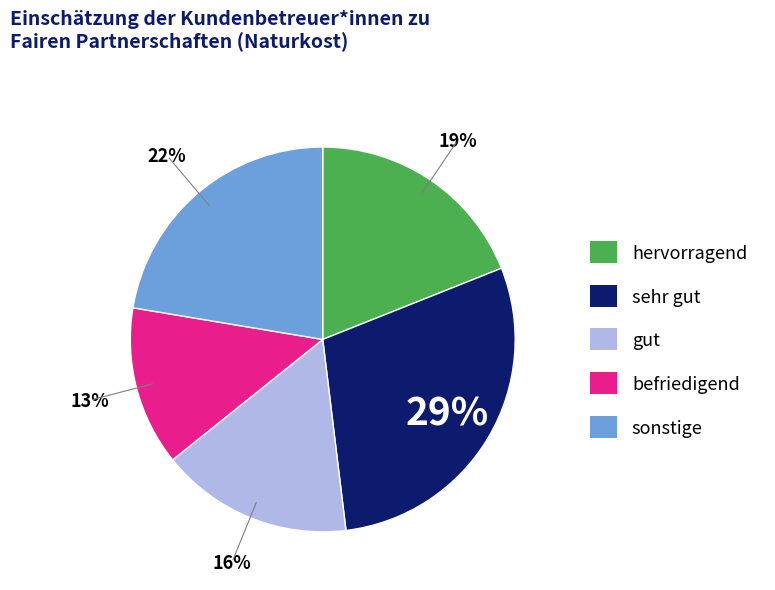

To the nearest percent, what is the difference between the largest and smallest slice percentages?

16%